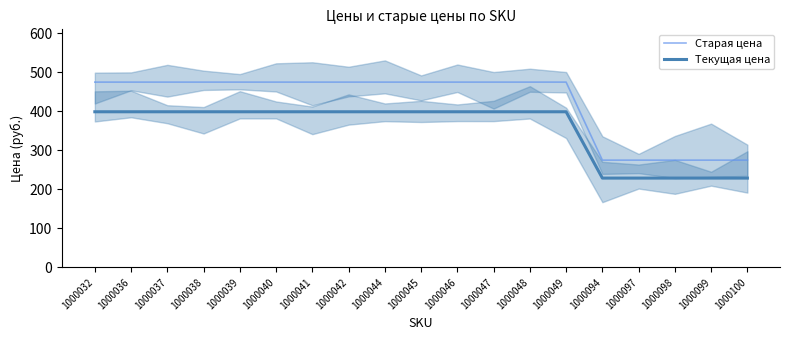

True or false: Текущая цена and Старая цена cross at least once.

False